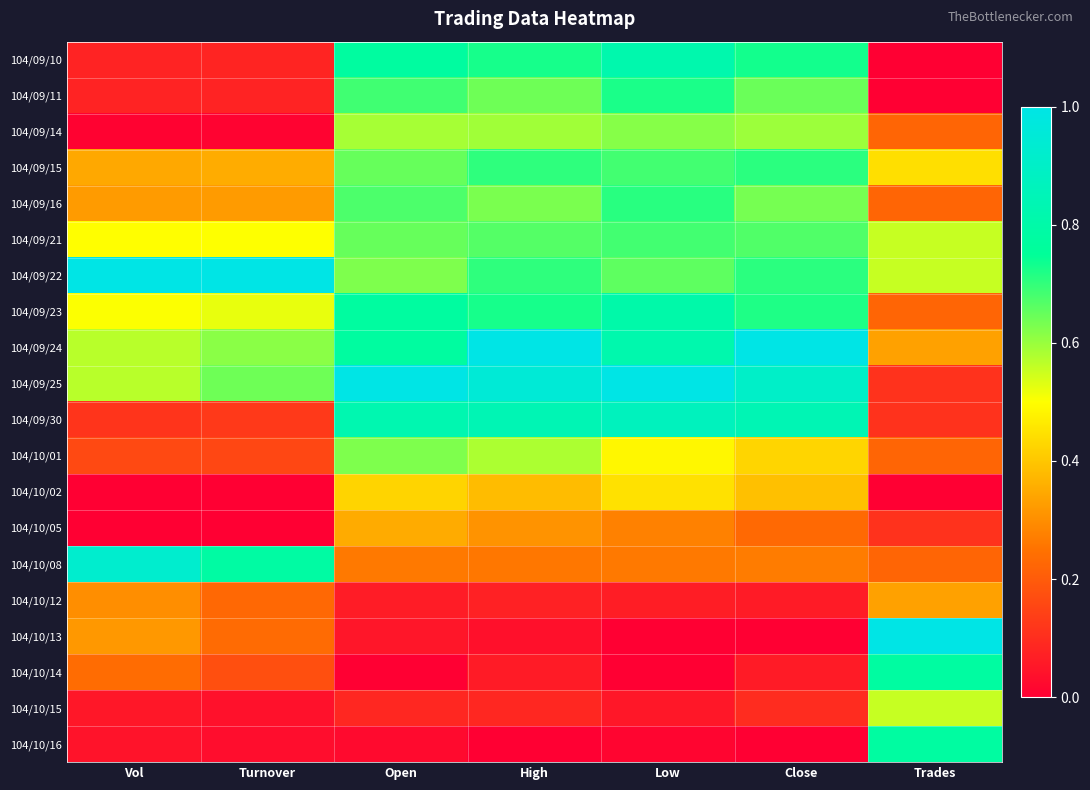

Reading right to left, extract all data points from this chart.

104/09/10: Trades=0.0	Close=0.7	Low=0.8	High=0.7	Open=0.8	Turnover=0.1	Vol=0.1
104/09/11: Trades=0.0	Close=0.6	Low=0.7	High=0.6	Open=0.7	Turnover=0.1	Vol=0.1
104/09/14: Trades=0.2	Close=0.6	Low=0.6	High=0.6	Open=0.6	Turnover=0.0	Vol=0.0
104/09/15: Trades=0.4	Close=0.7	Low=0.7	High=0.7	Open=0.7	Turnover=0.4	Vol=0.3
104/09/16: Trades=0.2	Close=0.6	Low=0.7	High=0.6	Open=0.7	Turnover=0.3	Vol=0.3
104/09/21: Trades=0.6	Close=0.7	Low=0.7	High=0.7	Open=0.7	Turnover=0.5	Vol=0.5
104/09/22: Trades=0.6	Close=0.7	Low=0.7	High=0.7	Open=0.6	Turnover=1.0	Vol=1.0
104/09/23: Trades=0.2	Close=0.7	Low=0.8	High=0.7	Open=0.8	Turnover=0.5	Vol=0.5
104/09/24: Trades=0.3	Close=1.0	Low=0.8	High=1.0	Open=0.8	Turnover=0.6	Vol=0.6
104/09/25: Trades=0.1	Close=0.9	Low=1.0	High=1.0	Open=1.0	Turnover=0.6	Vol=0.6
104/09/30: Trades=0.1	Close=0.8	Low=0.9	High=0.8	Open=0.8	Turnover=0.1	Vol=0.1
104/10/01: Trades=0.2	Close=0.4	Low=0.5	High=0.6	Open=0.6	Turnover=0.2	Vol=0.2
104/10/02: Trades=0.0	Close=0.4	Low=0.4	High=0.4	Open=0.4	Turnover=0.0	Vol=0.0
104/10/05: Trades=0.1	Close=0.2	Low=0.3	High=0.3	Open=0.4	Turnover=0.0	Vol=0.0
104/10/08: Trades=0.2	Close=0.3	Low=0.3	High=0.3	Open=0.3	Turnover=0.8	Vol=0.9
104/10/12: Trades=0.3	Close=0.1	Low=0.1	High=0.1	Open=0.1	Turnover=0.2	Vol=0.3
104/10/13: Trades=1.0	Close=0.0	Low=0.0	High=0.0	Open=0.1	Turnover=0.2	Vol=0.3
104/10/14: Trades=0.8	Close=0.1	Low=0.0	High=0.1	Open=0.0	Turnover=0.2	Vol=0.2
104/10/15: Trades=0.6	Close=0.1	Low=0.1	High=0.1	Open=0.1	Turnover=0.0	Vol=0.1
104/10/16: Trades=0.8	Close=0.0	Low=0.0	High=0.0	Open=0.0	Turnover=0.0	Vol=0.0